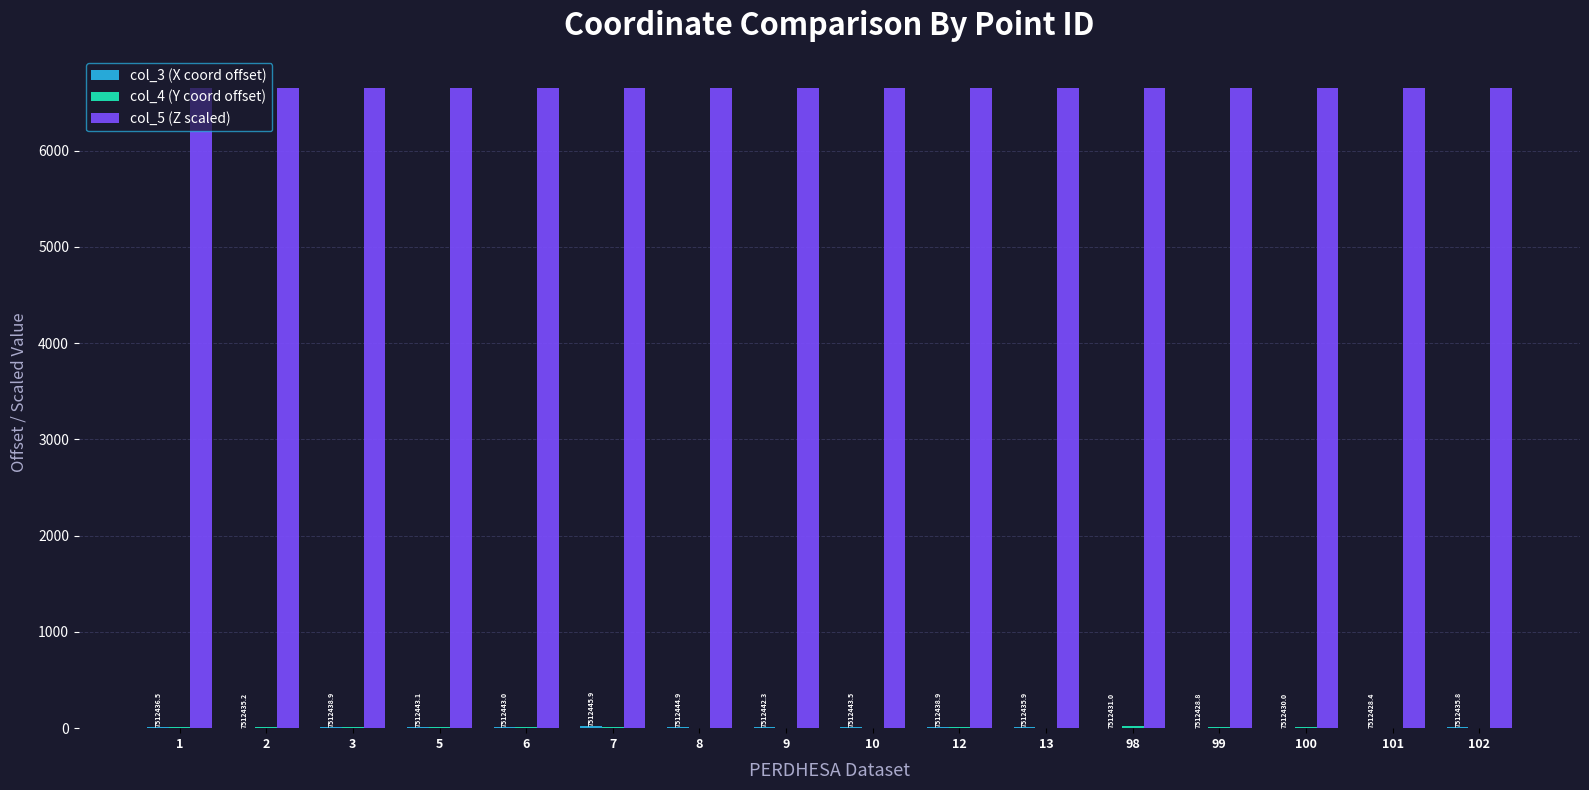

The value of col_5 (Z scaled) at 13 is 6652.8. True or false?

True